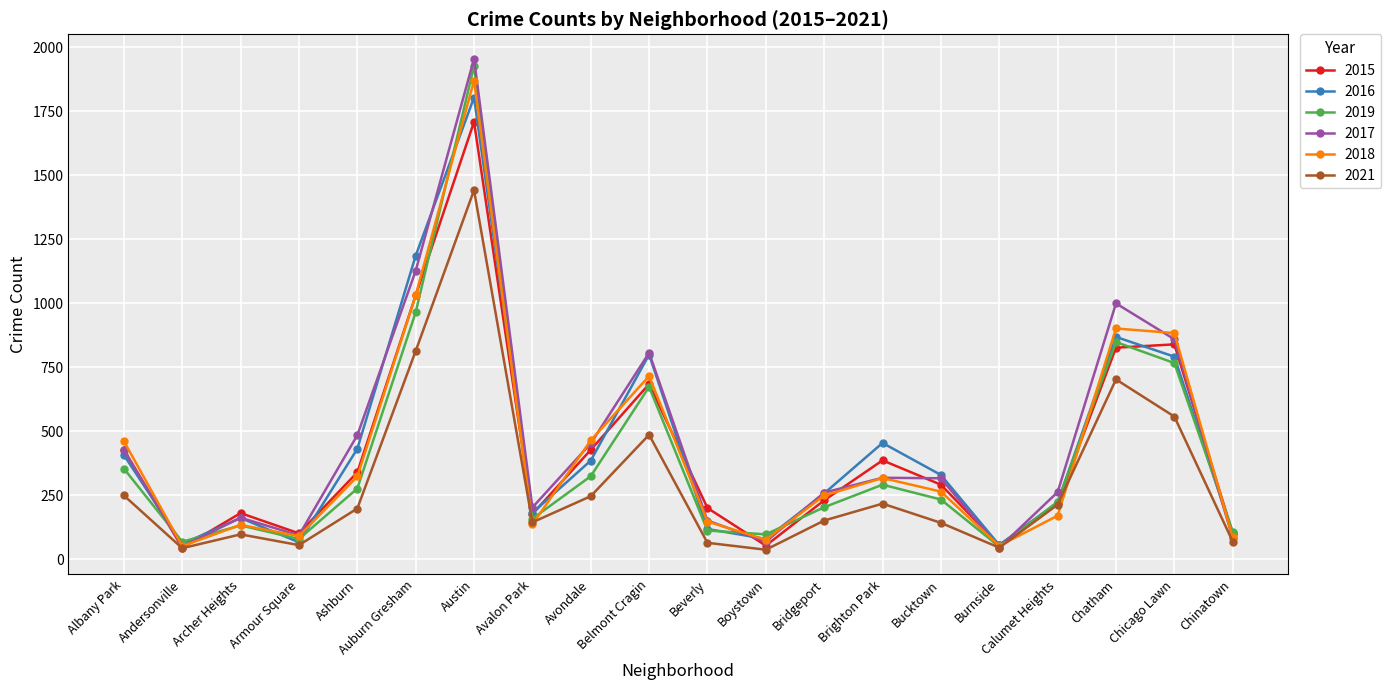

What is the label of the 13th point from the left?

Bridgeport